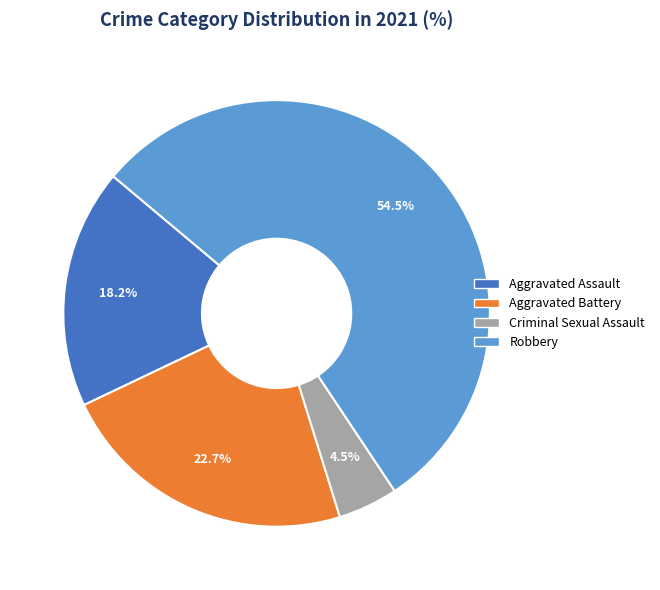

Which has a higher value, Robbery or Aggravated Assault?

Robbery